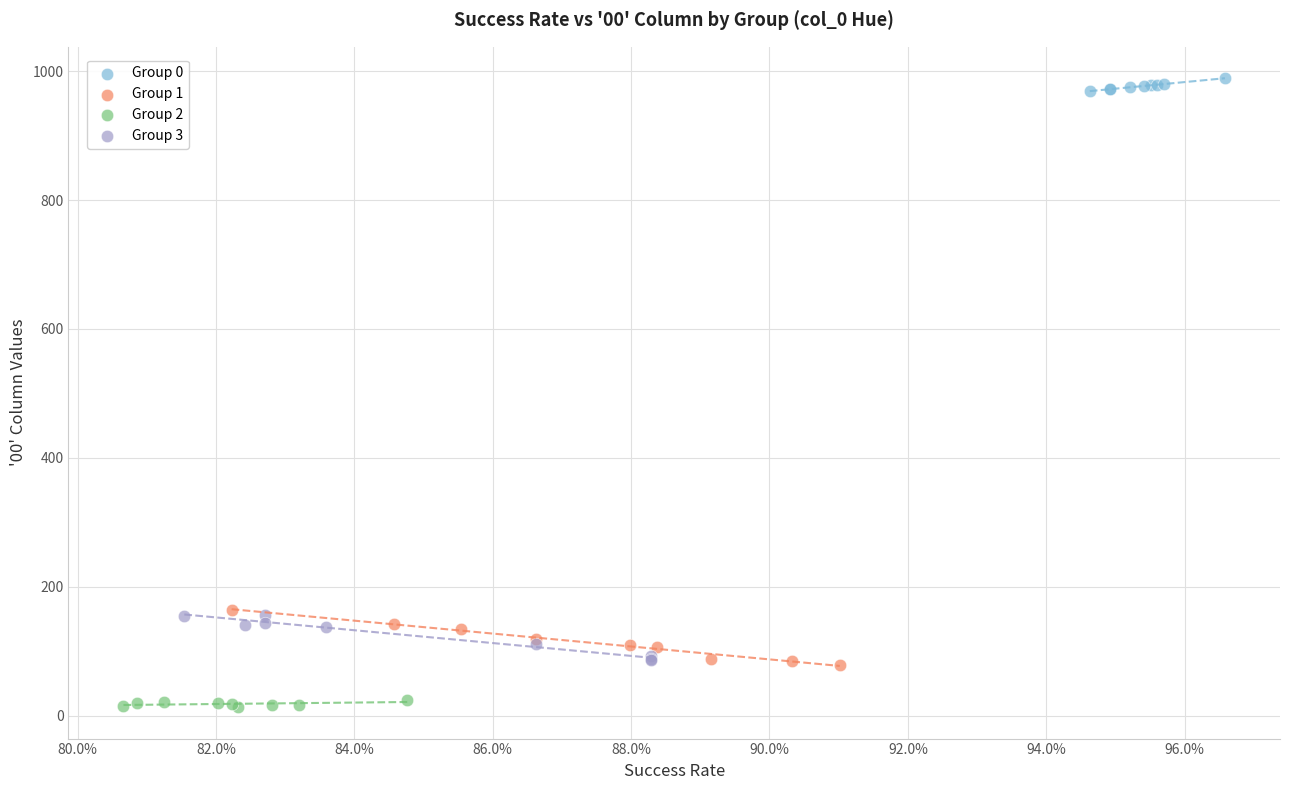

Which series contains the highest Y value?

Group 0